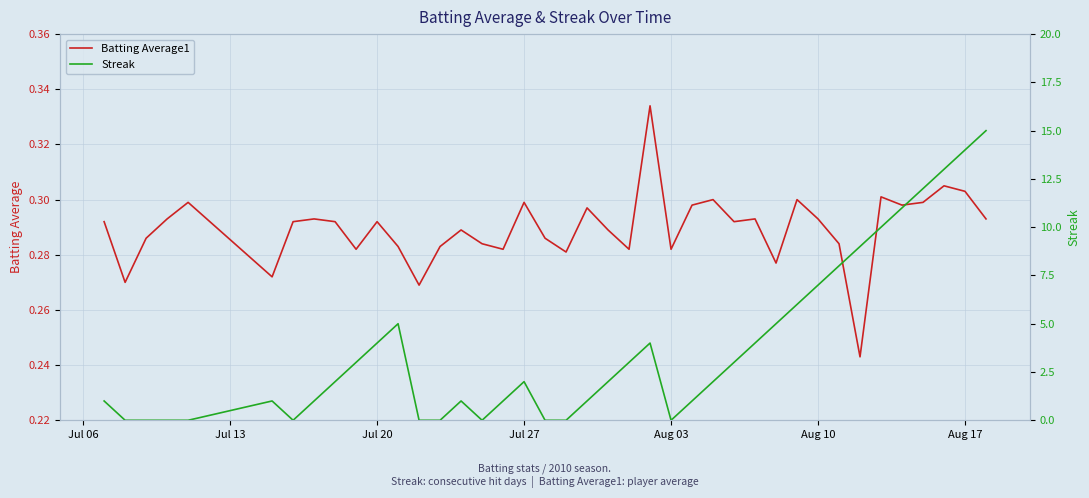

What is the maximum value for Batting Average1?

0.3